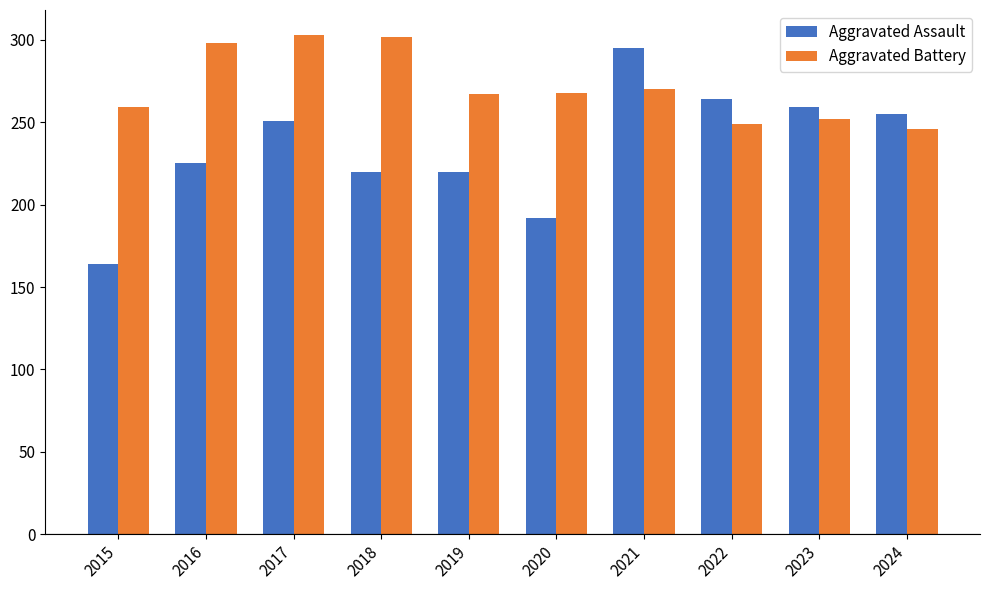

Is the value of Aggravated Battery at 2019 greater than the value of Aggravated Assault at 2020?

Yes